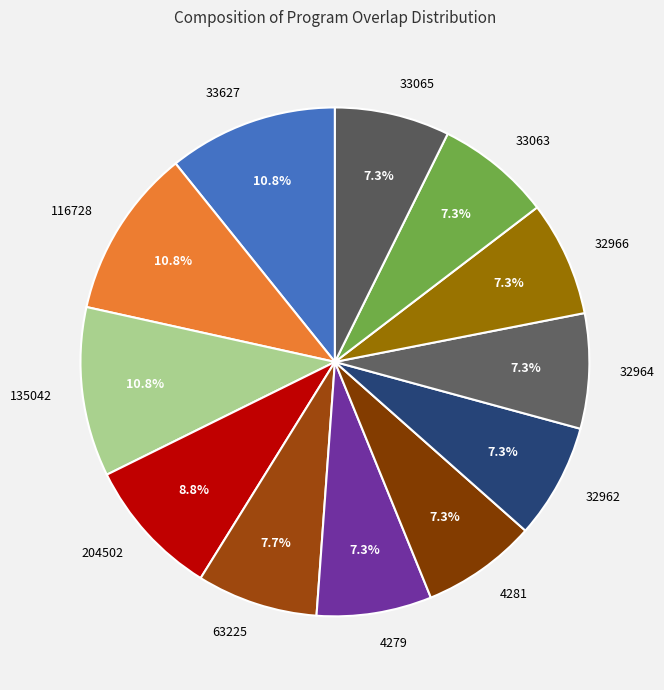

Approximately how many times larger is the value at 32964 compared to 32966?

1.0